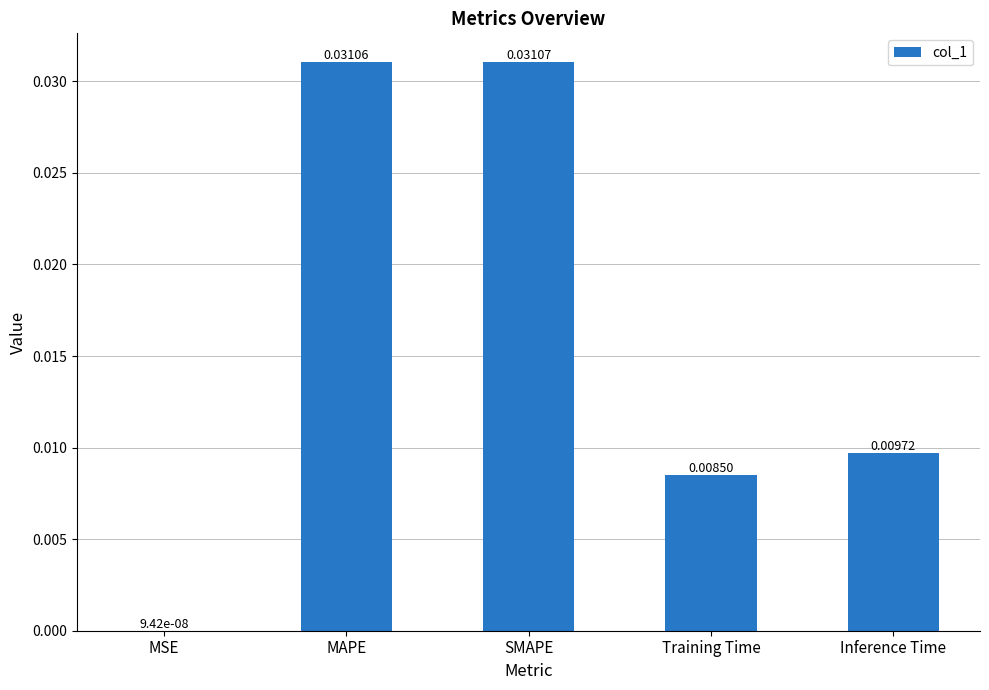

Where is the data nearest to the value 0?

MSE